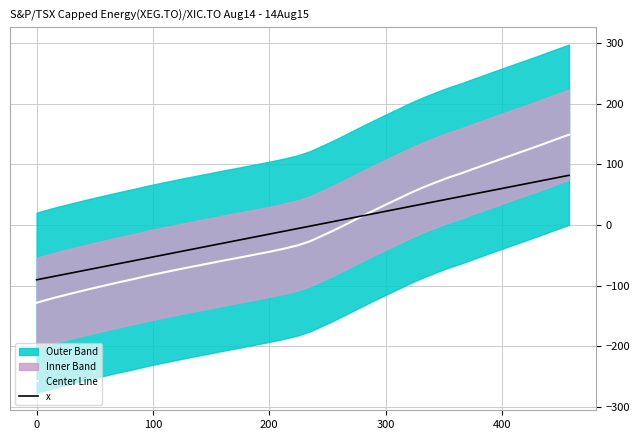

How many intersections are there between Center Line and x?

1